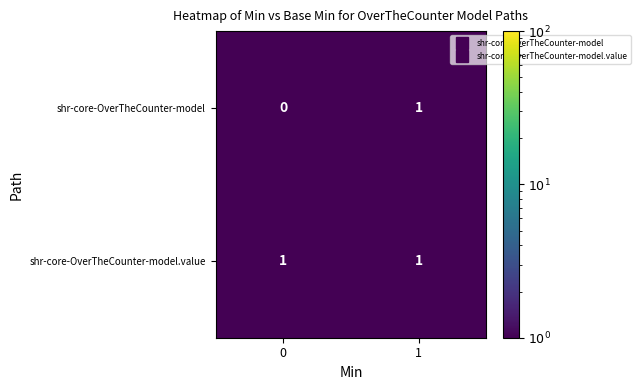

What is the maximum value shown in the chart?

1